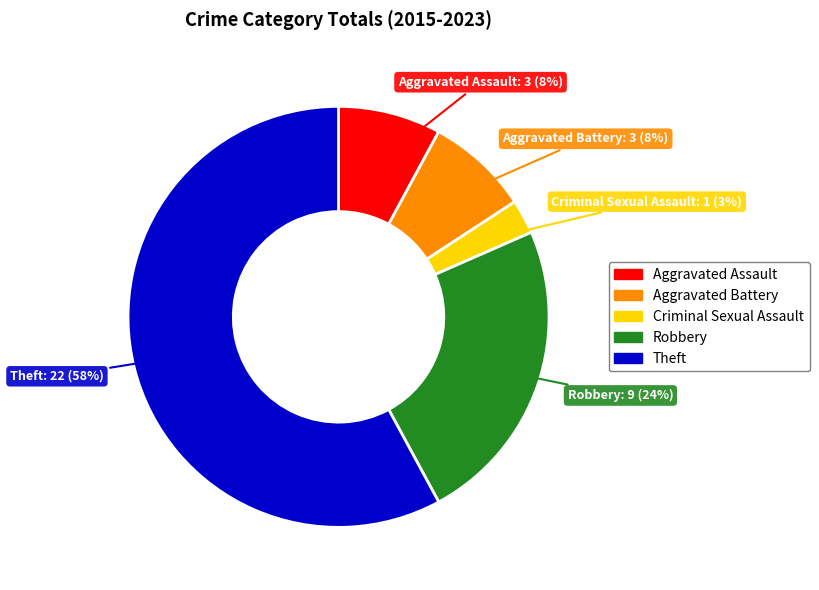

How many segments does this pie chart have?

5